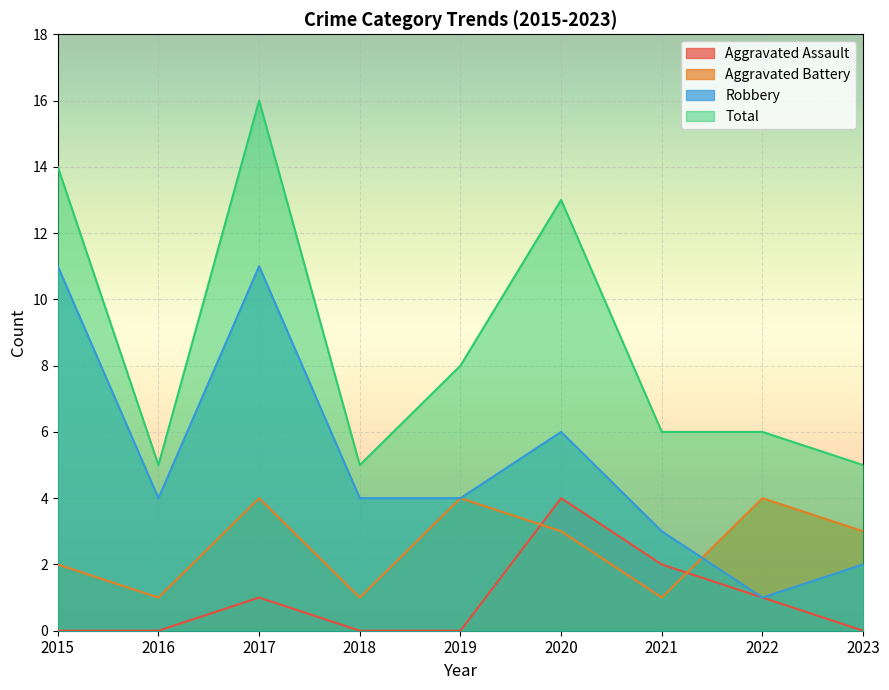

What is the sum of all Total values?

78